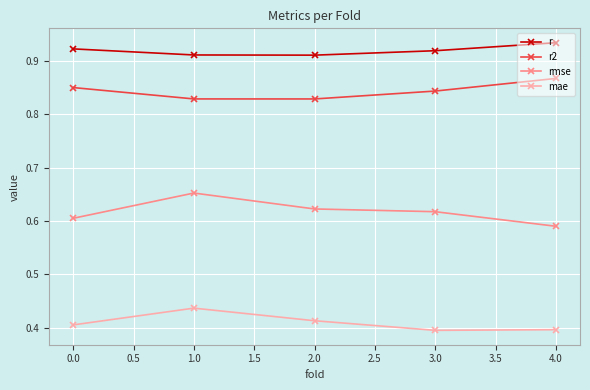

Does the chart have visible grid lines?

Yes